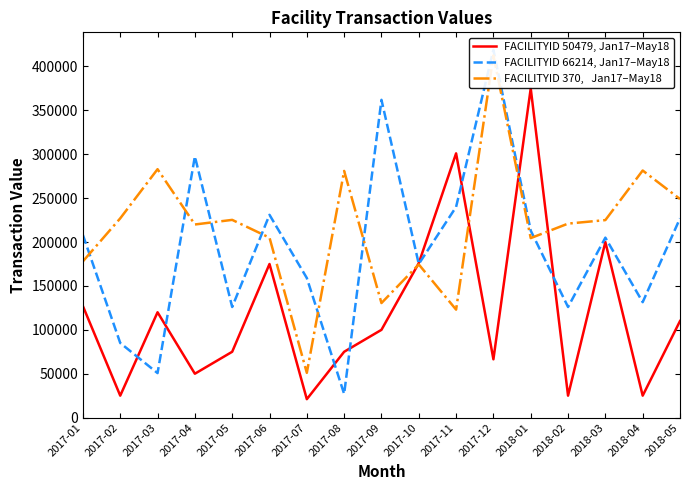

At how many categories does at least one series exceed 354426?

3